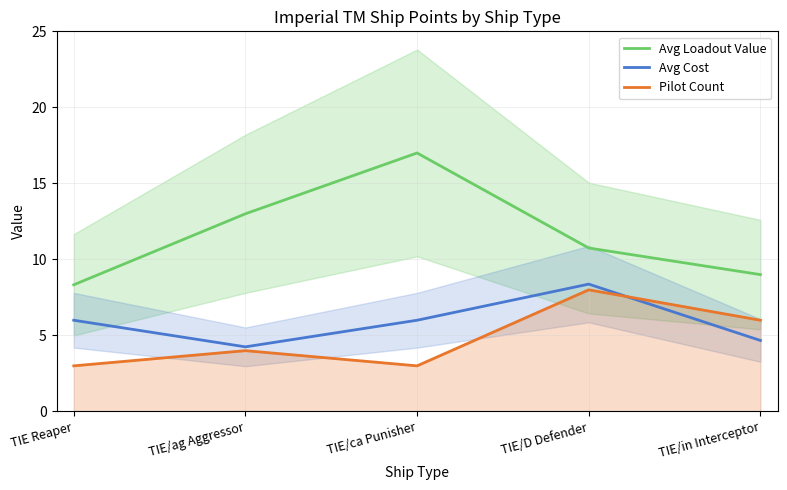

At which category does the chart reach its minimum across all series?

TIE Reaper